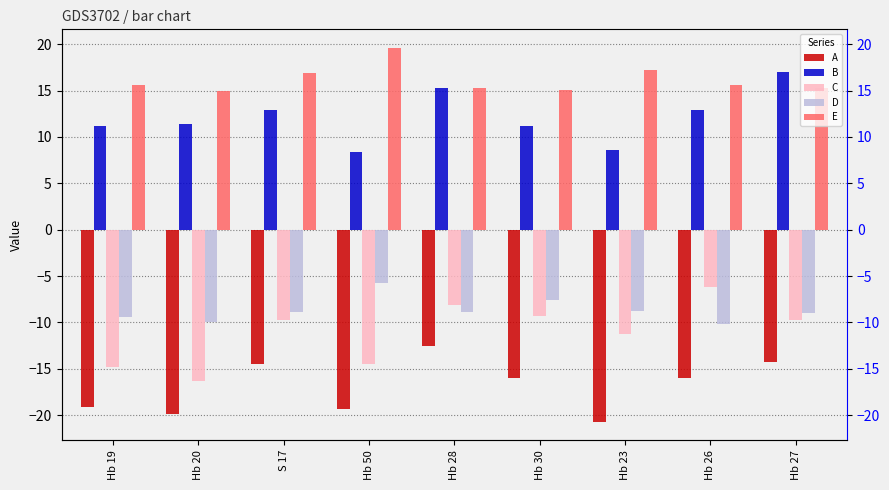

What is the difference between the highest and lowest values at Hb 27?

31.2